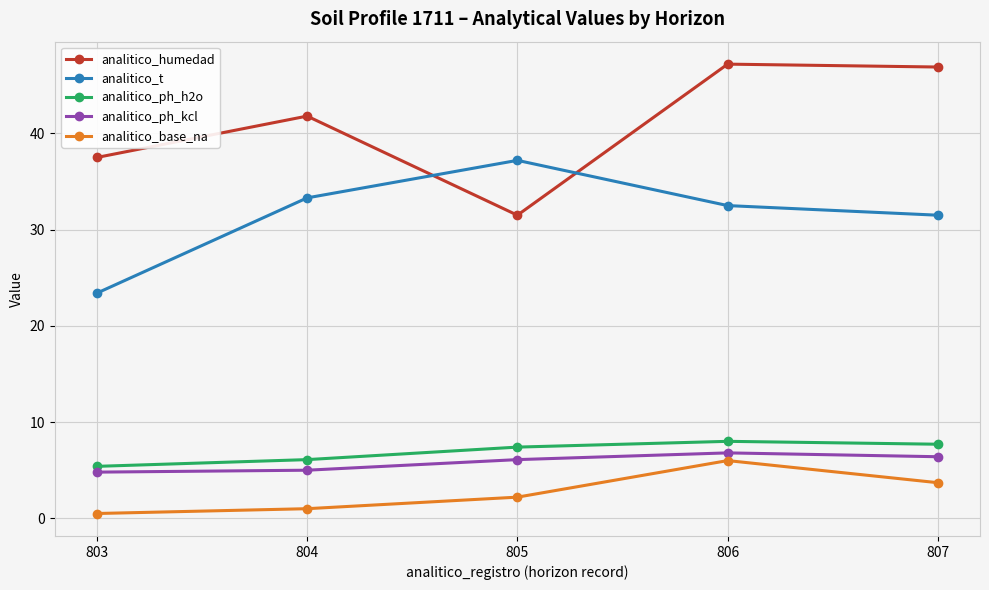

At 807, list the series in order from largest to smallest.

analitico_humedad, analitico_t, analitico_ph_h2o, analitico_ph_kcl, analitico_base_na